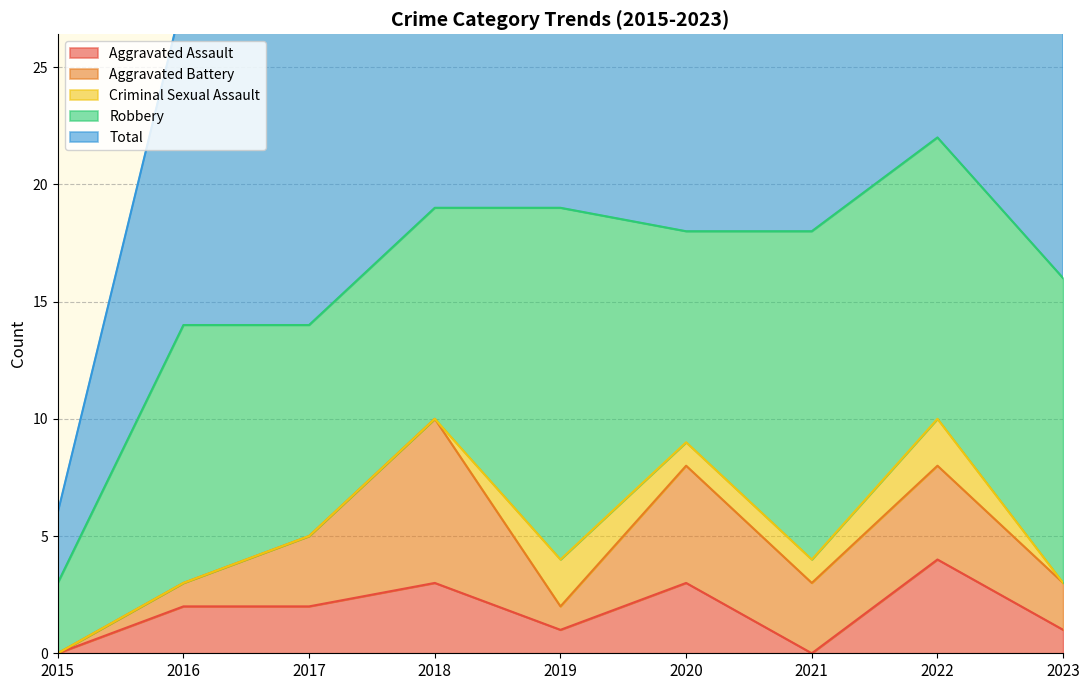

What is the difference between the highest and lowest values at 2015?

3